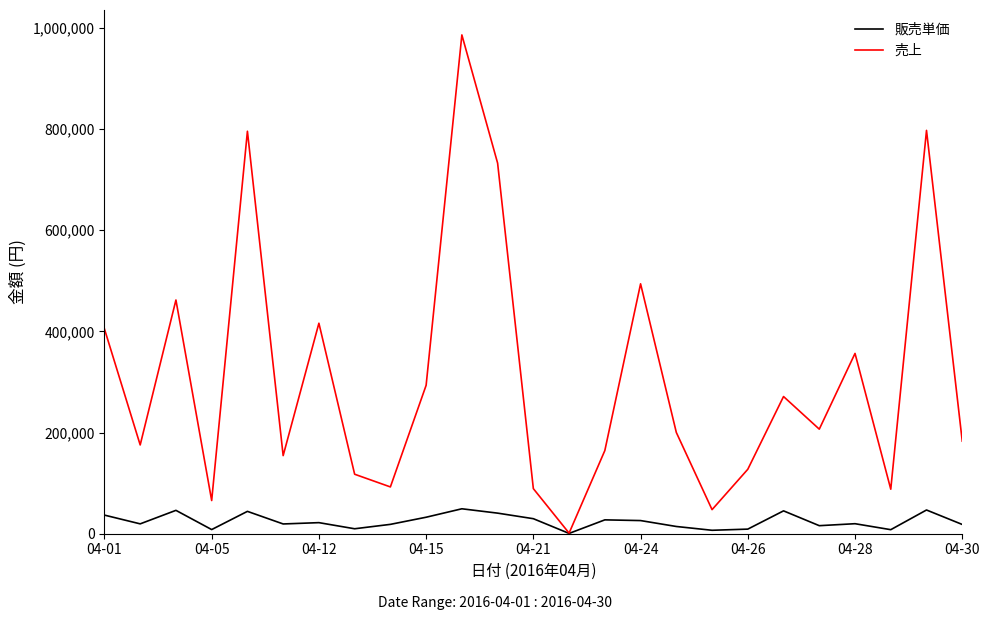

What is the sum of all 販売単価 values?

615000